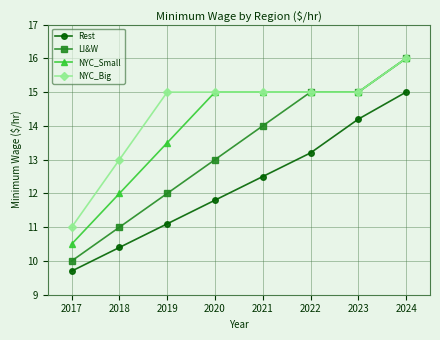

What is the difference between the highest and lowest values at 2019?

3.9